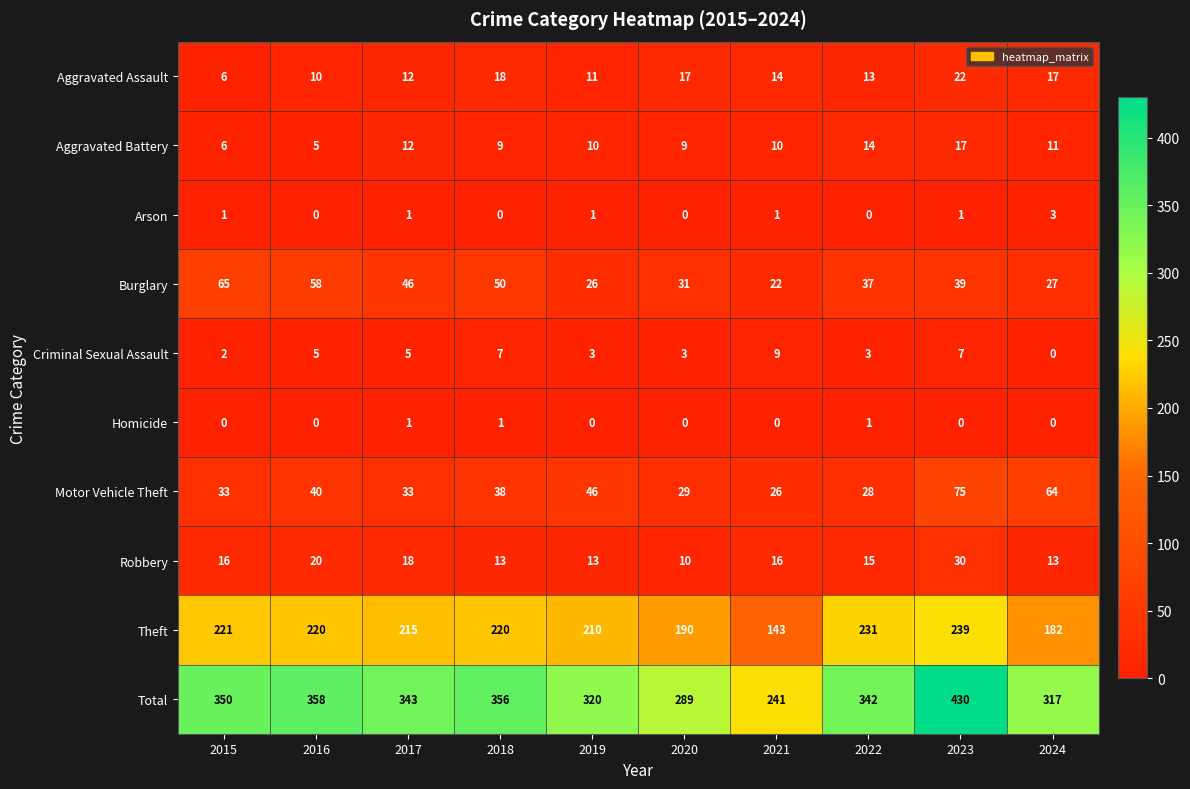

At which label does Aggravated Assault first exceed 14?

2018